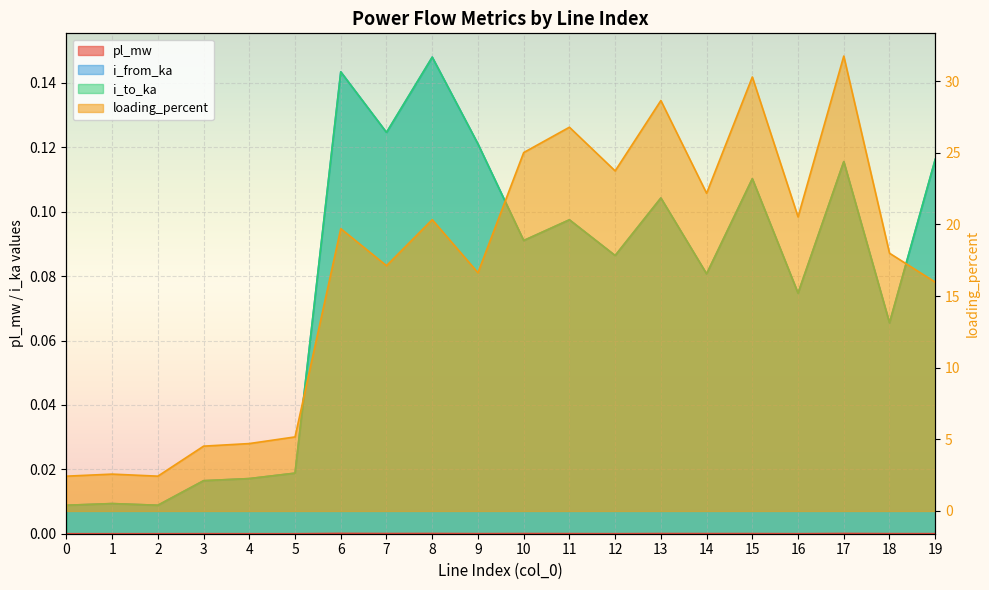

Where is the first local minimum for i_from_ka?

2